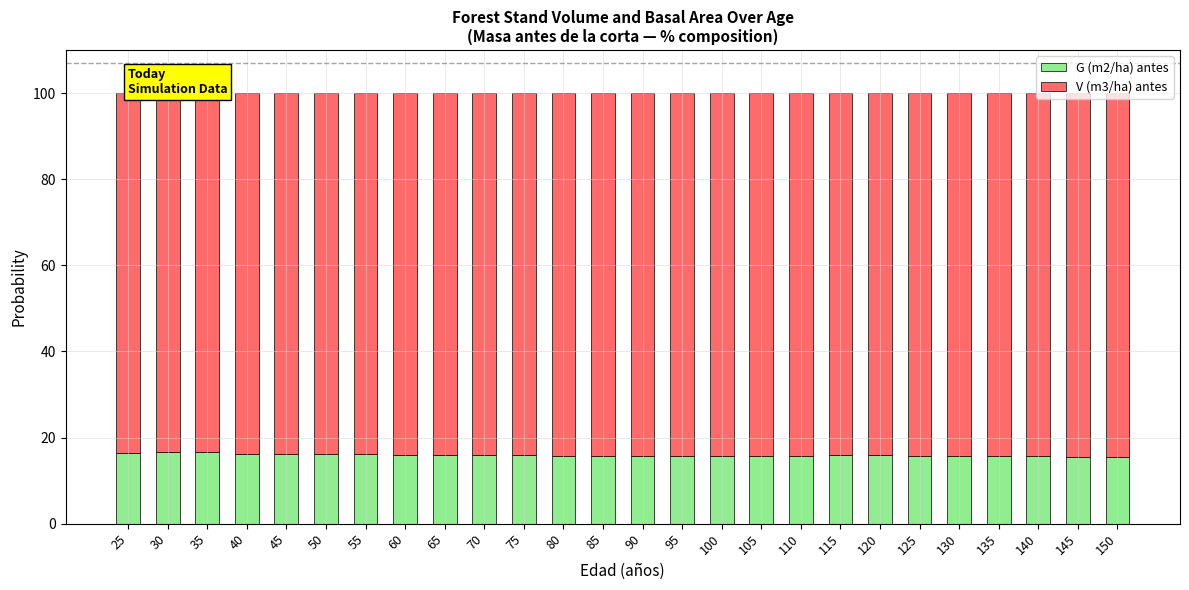

What is the average value of the G (m2/ha) antes series?

15.9